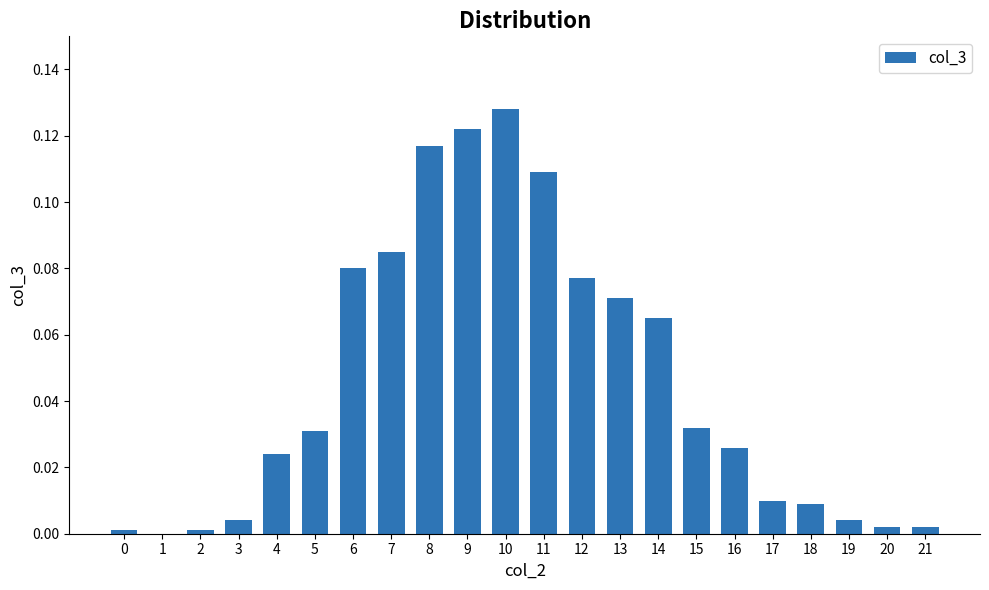

Which category has the highest value across all series?

10